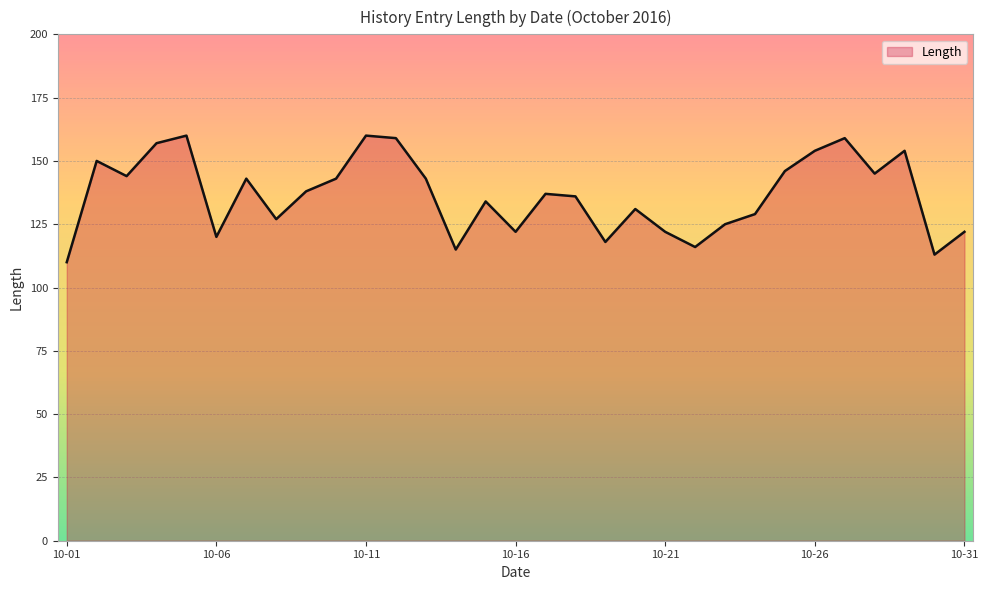

What is the difference between the second highest and second lowest values?

47